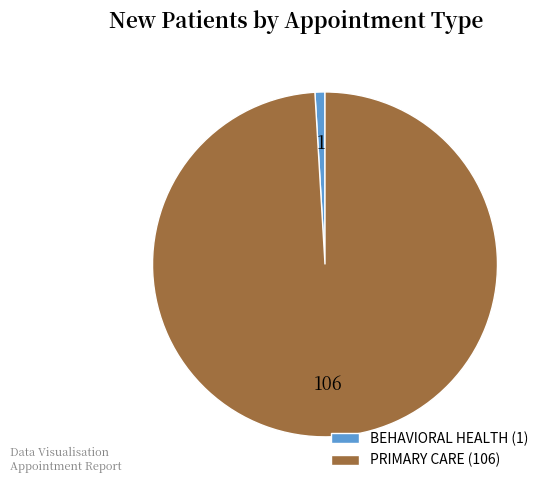

Approximately how many times larger is the value at PRIMARY CARE (106) compared to BEHAVIORAL HEALTH (1)?

106.0